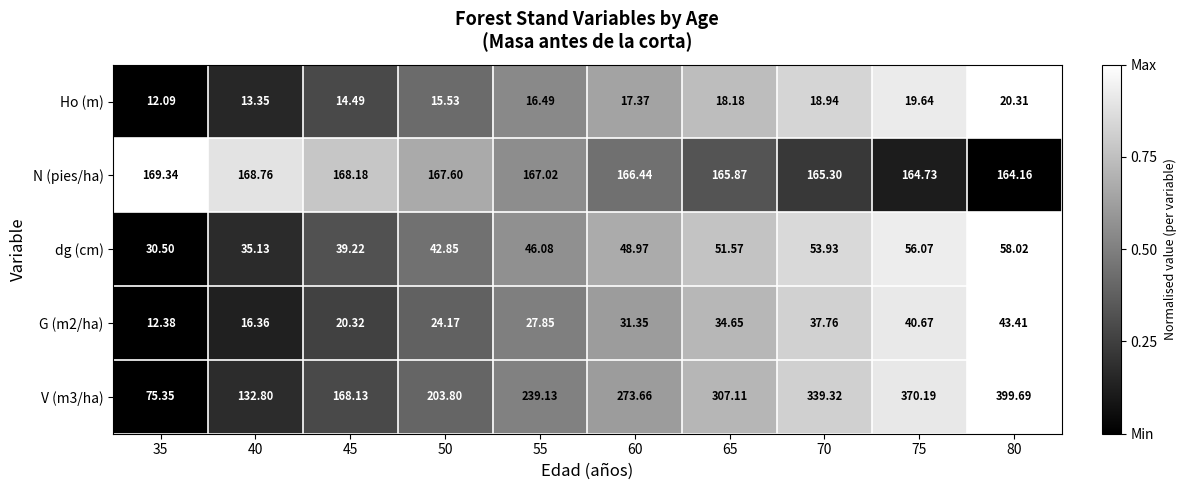

Is the value of V (m3/ha) at 80 greater than the value of N (pies/ha) at 70?

Yes